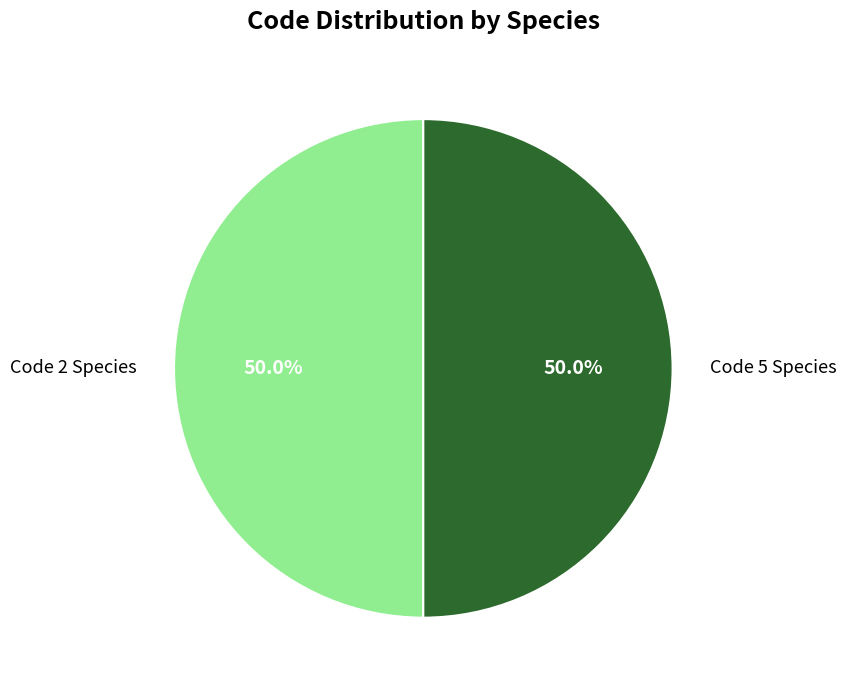

What portion of the pie excludes Code 2 Species?

50.0%